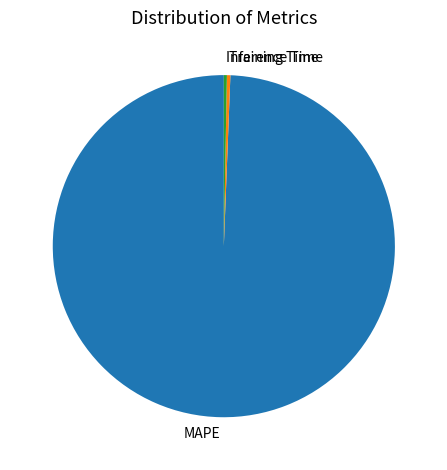

Combined, do MAPE and Training Time account for over 50%?

Yes